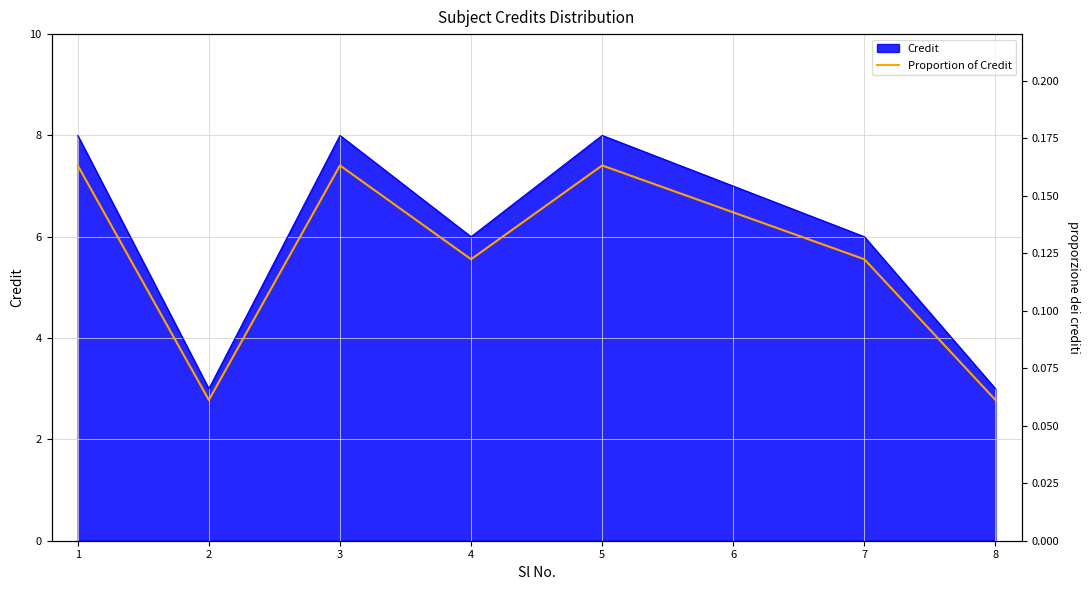

True or false: there are more than 0 points higher than both neighbors.

True